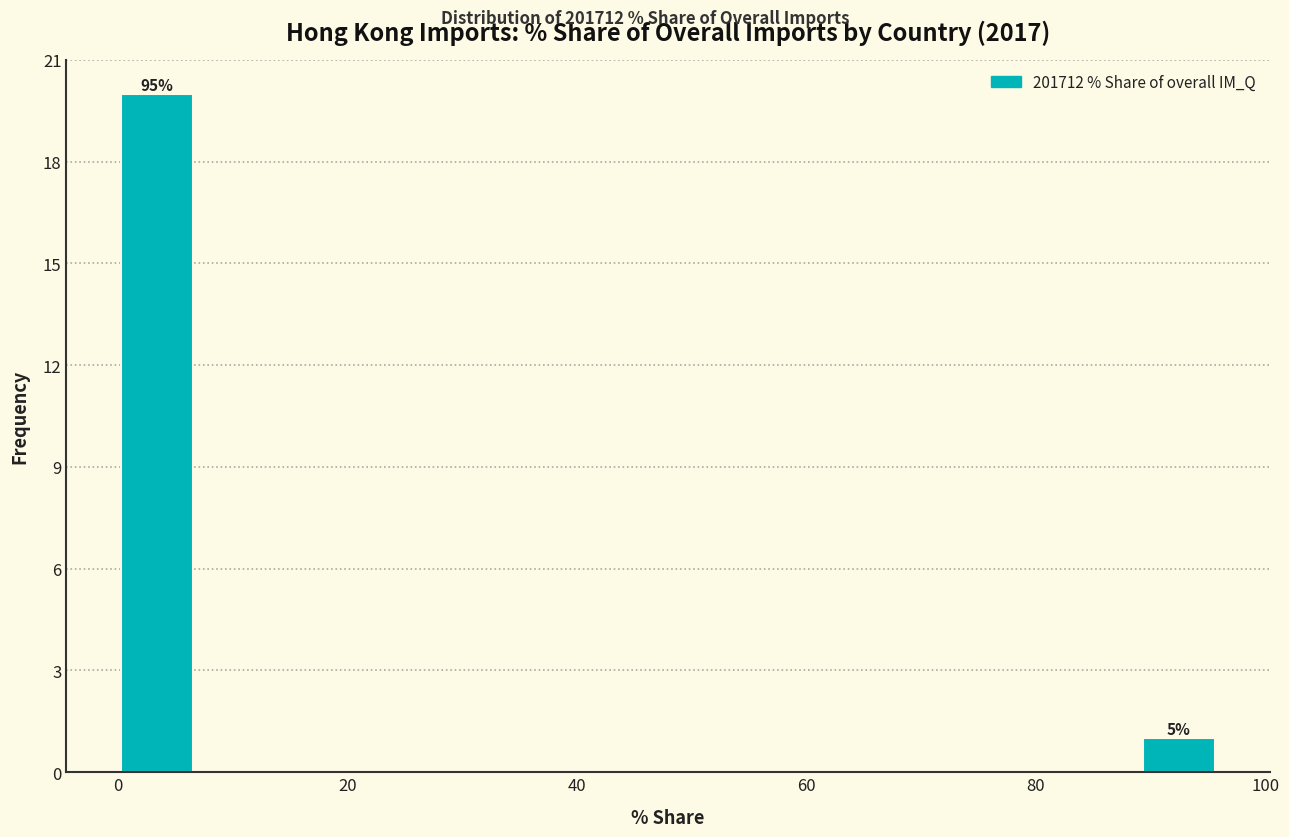

Around what value on the x-axis is the tallest bar? Give the approximate position of its centre, as read against the axis.

4